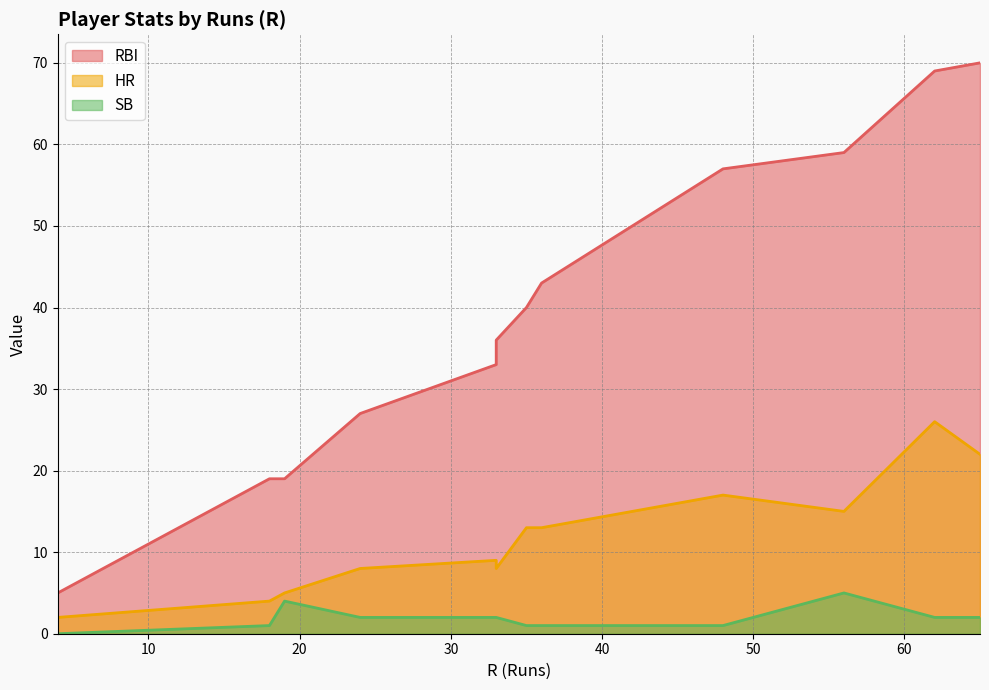

How many lines are shown in the chart?

3